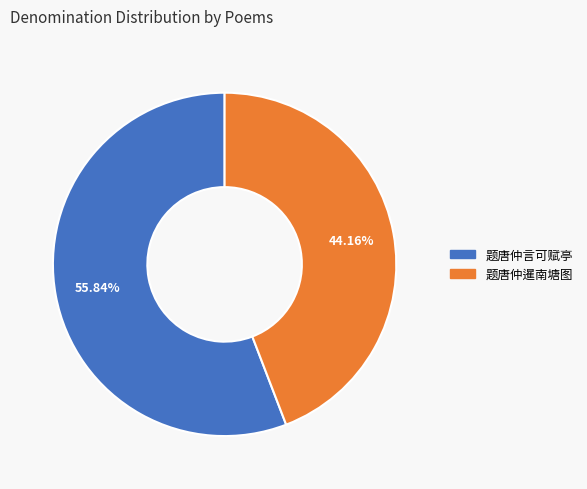

What is the ratio of the value at 题唐仲暹南塘图 to the value at 题唐仲言可赋亭?

0.8